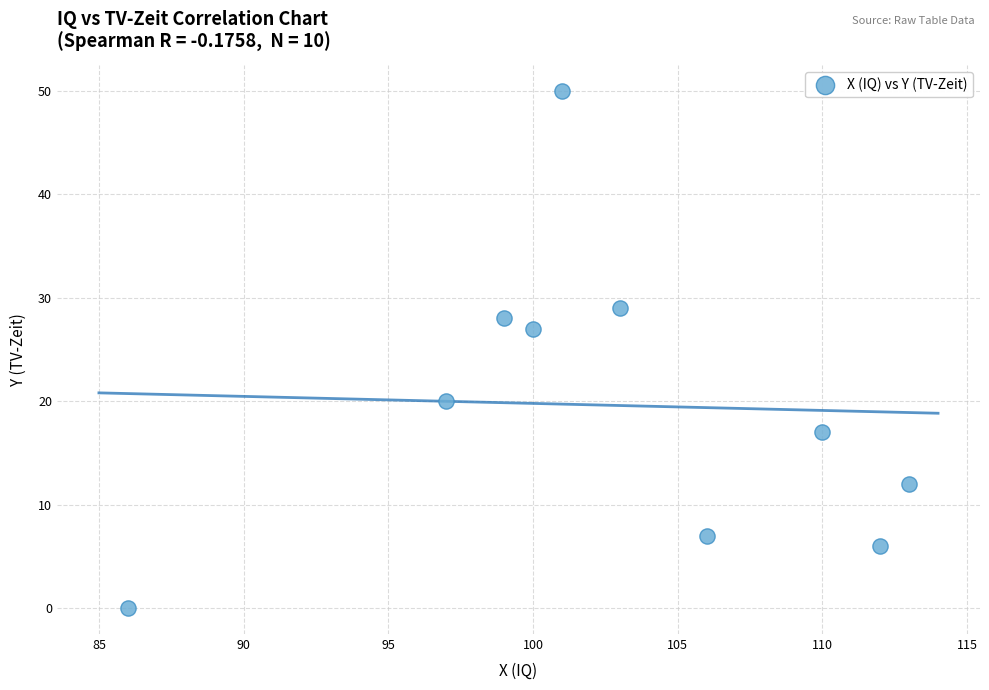

What Y value in the scatter plot is closest to 25?

27